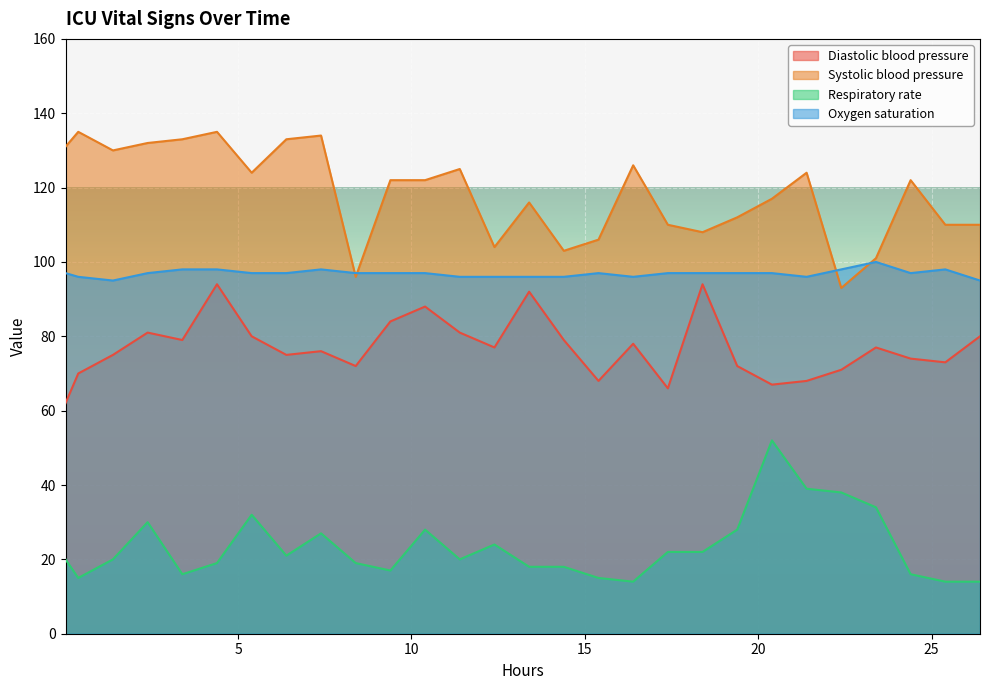

What is the maximum value shown in the chart?

135